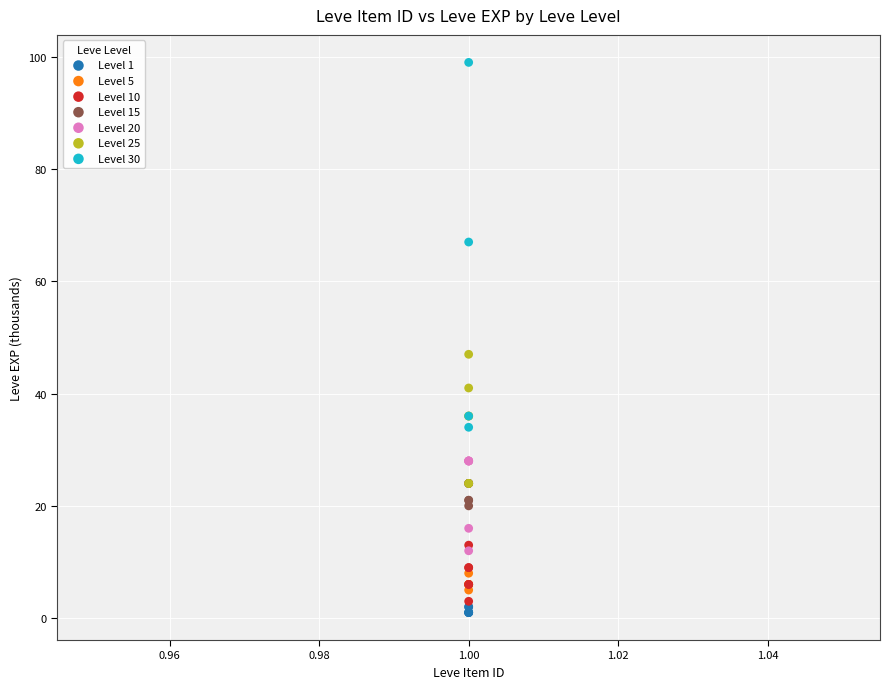

Which series contains the highest Y value?

Level 30